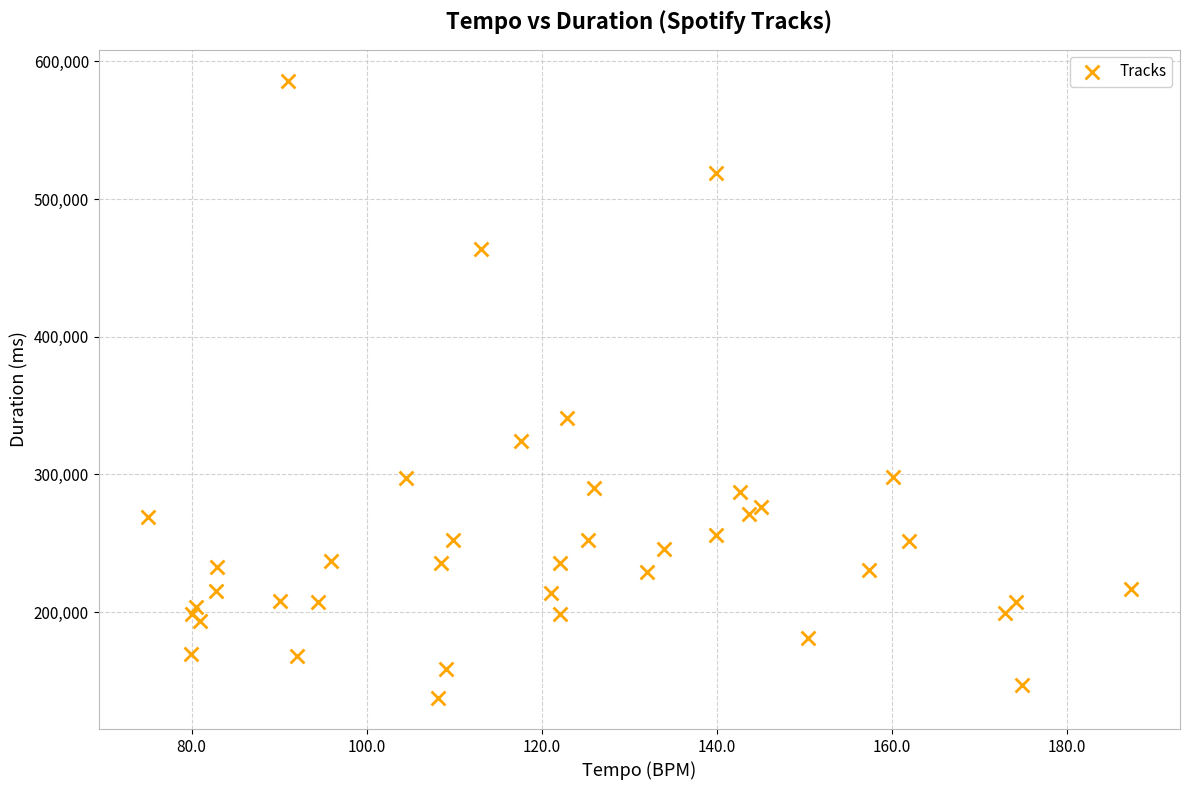

What is the range of Y values (max minus min)?

448556